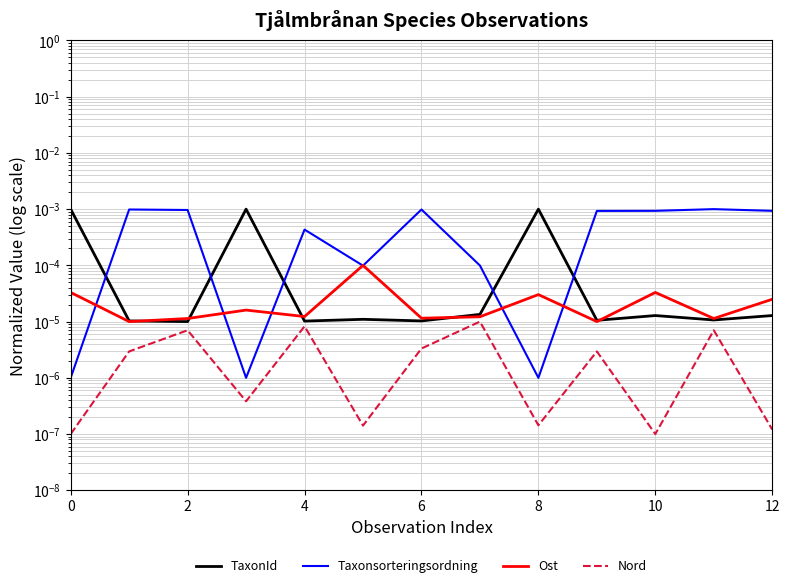

At 0, list the series in order from largest to smallest.

TaxonId, Ost, Taxonsorteringsordning, Nord